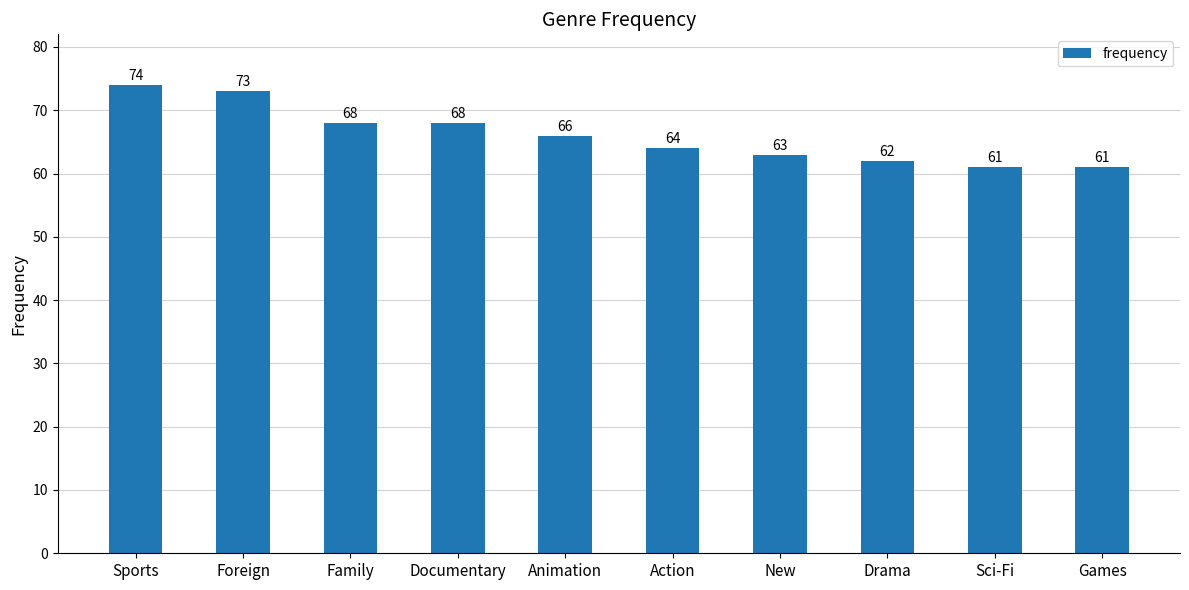

What is the difference between the maximum and second lowest values?

13